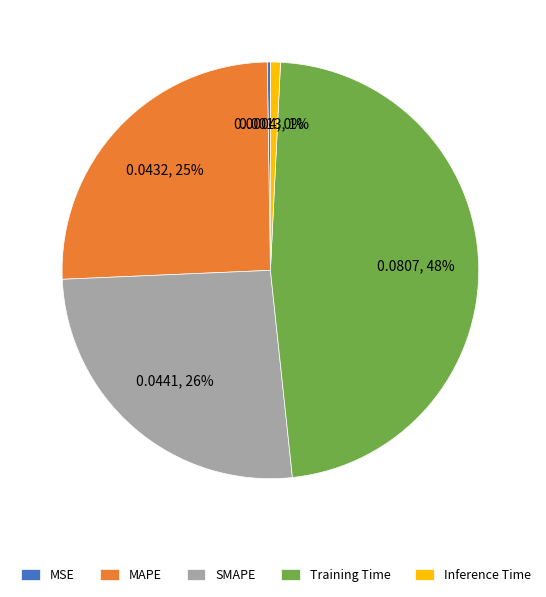

To the nearest percent, what portion does SMAPE represent?

26%